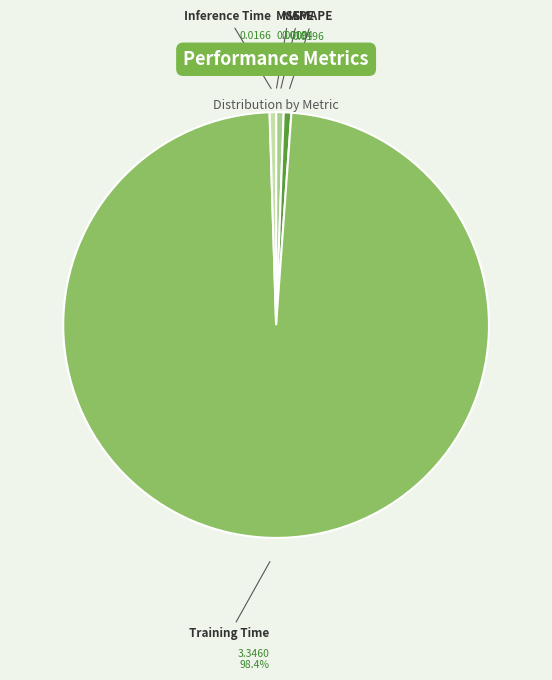

Combined, do Training Time and MAPE account for over 50%?

Yes